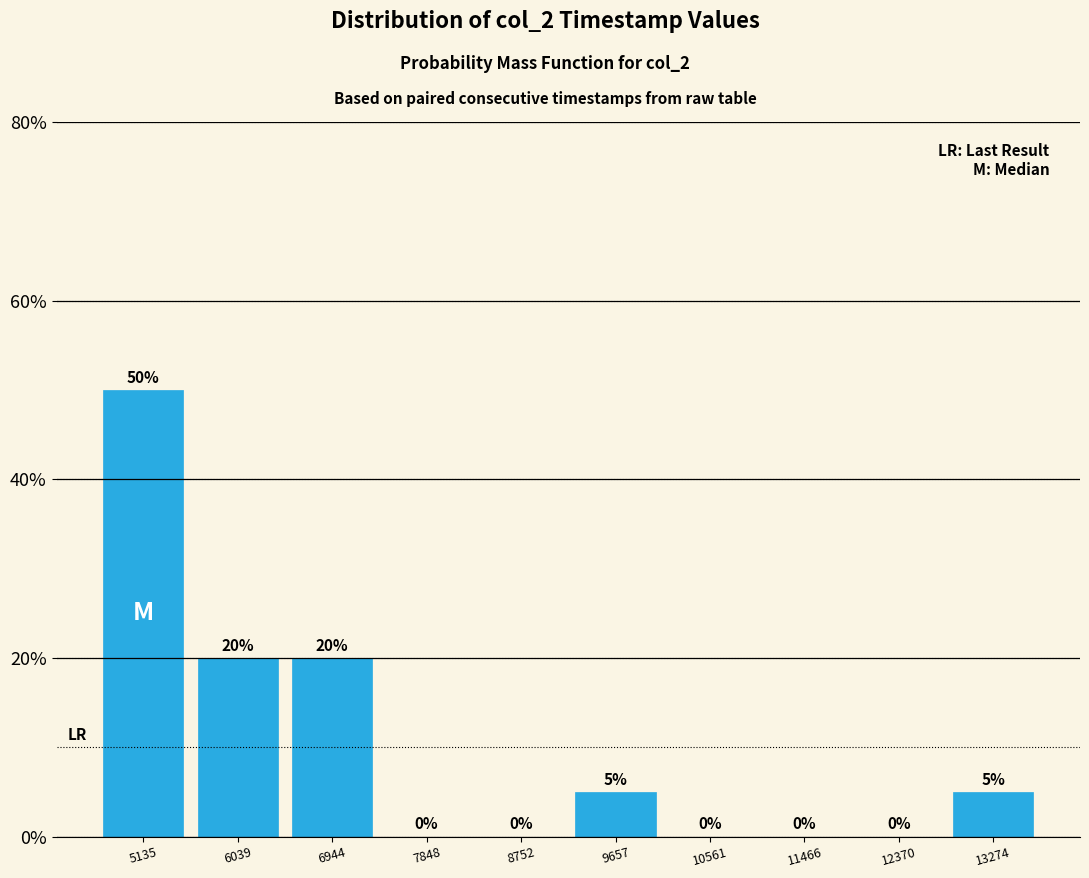

What is the height of the bar covering 12800 to 13700 on the x-axis? The bar edges are not printed on the chart, so give them approximately, as read against the axis.

5